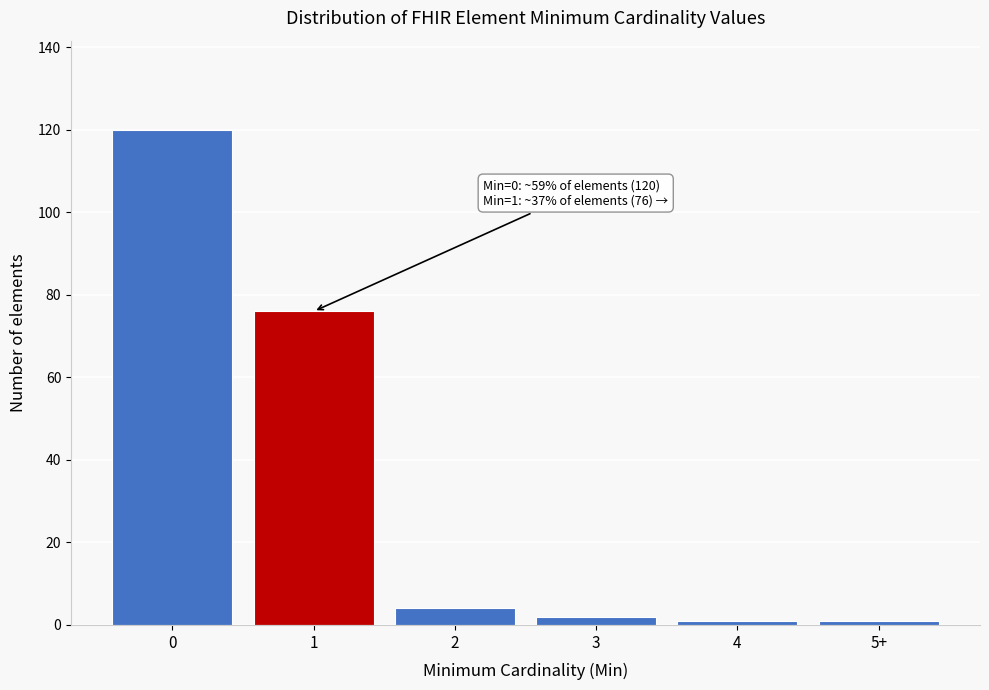

Reading left to right, transcribe all the data shown in this chart.

120	76	4	2	1	1